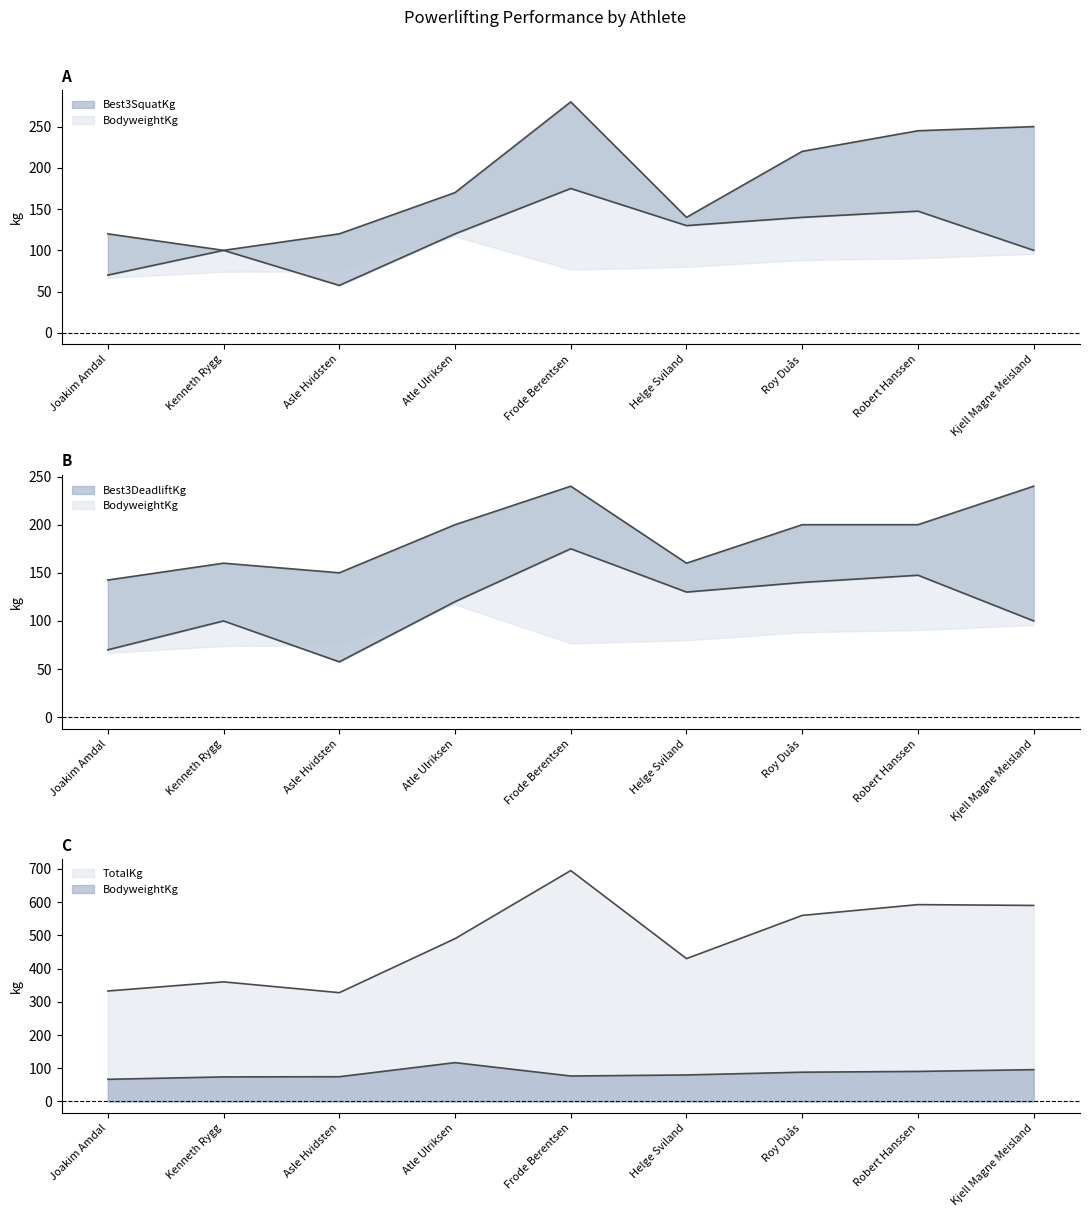

Between Robert Hanssen and Atle Ulriksen, which is larger?

Robert Hanssen